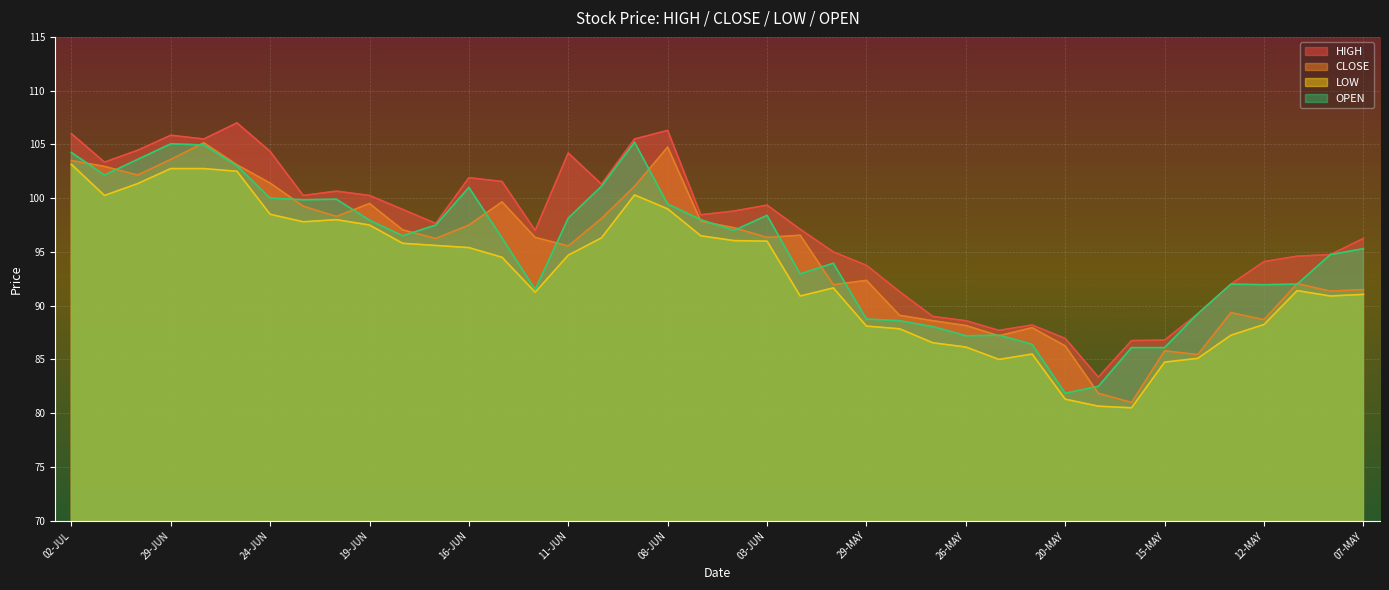

In CLOSE, how many points are higher than both neighbors (excluding endpoints)?

10